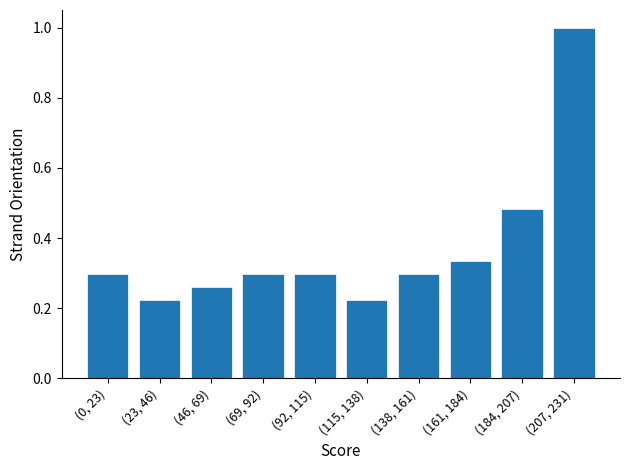

What is the label of the 2nd bar from the right?

(184, 207)